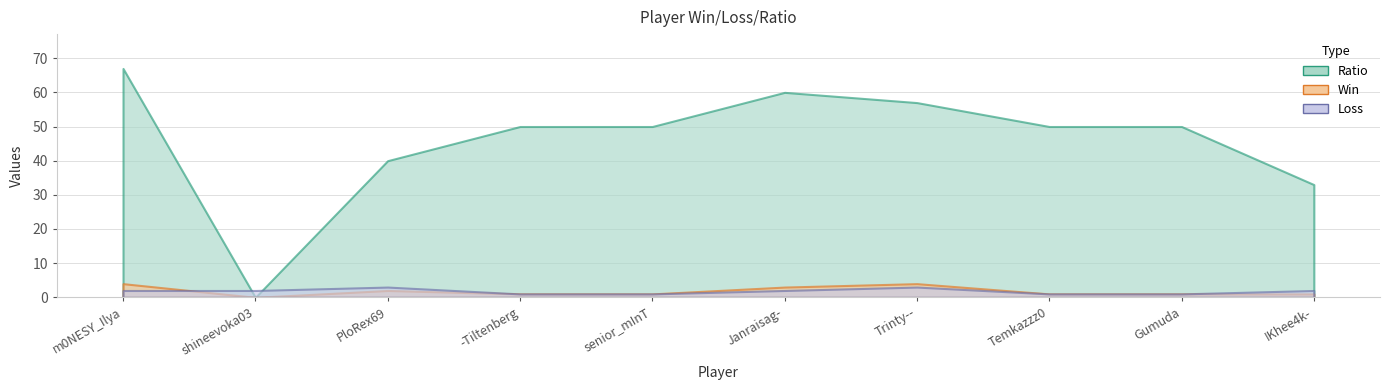

What is the label of the 2nd point from the left?

shineevoka03